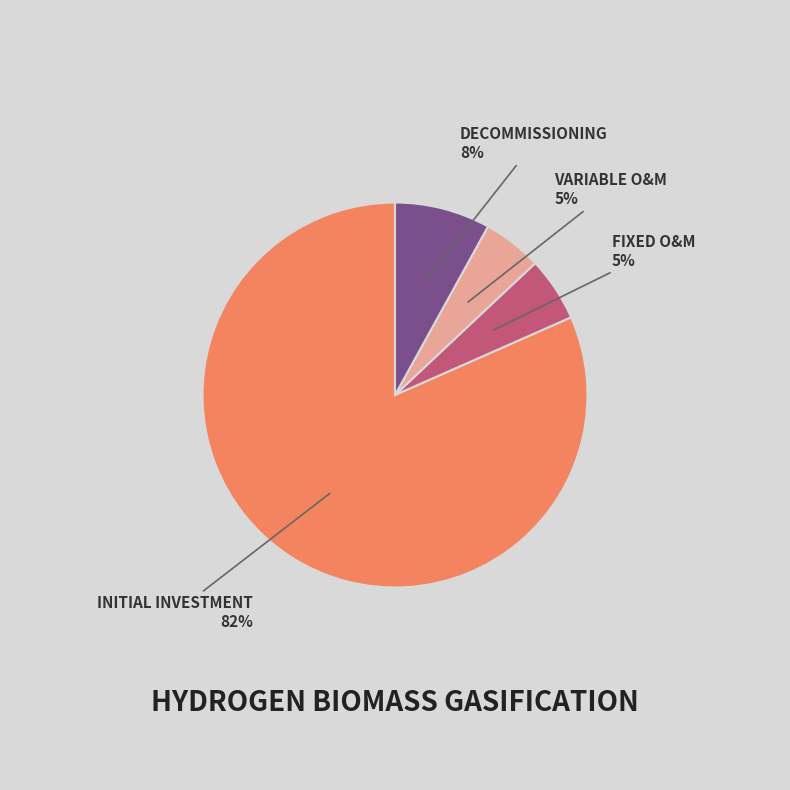

To the nearest percent, what is the difference between the largest and smallest slice percentages?

77%